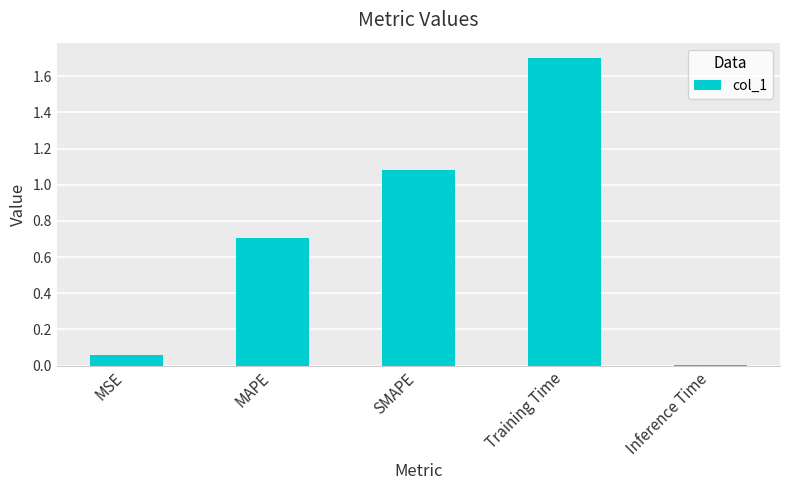

Which category has the lowest value across all series?

Inference Time